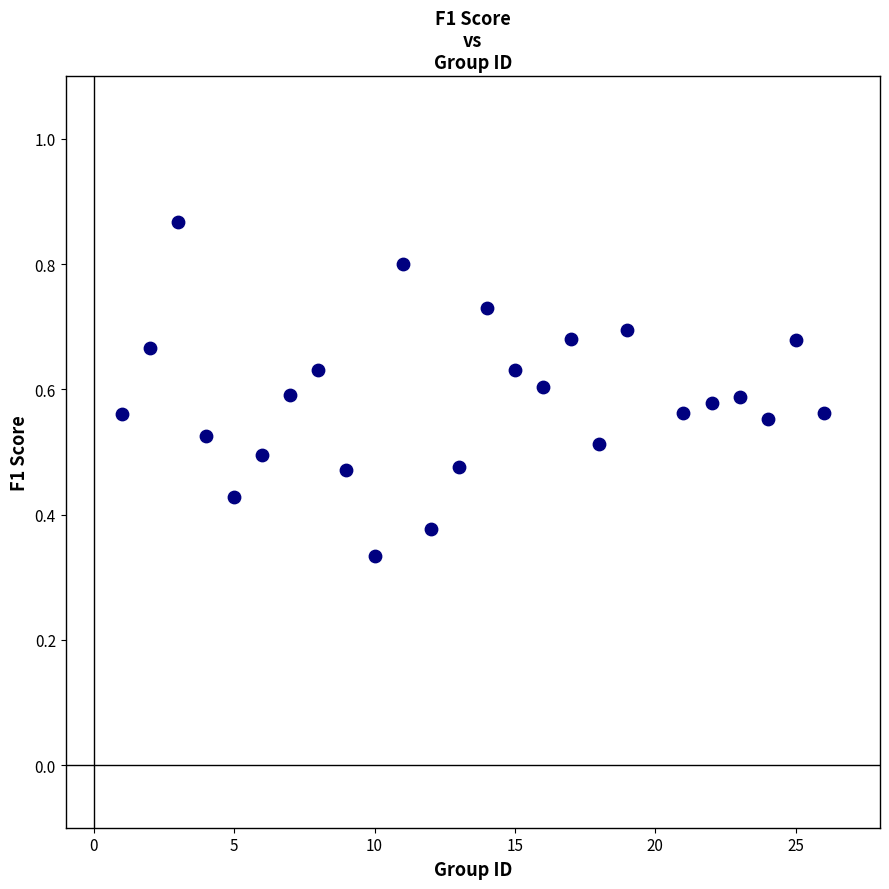

How many data points are displayed?

25